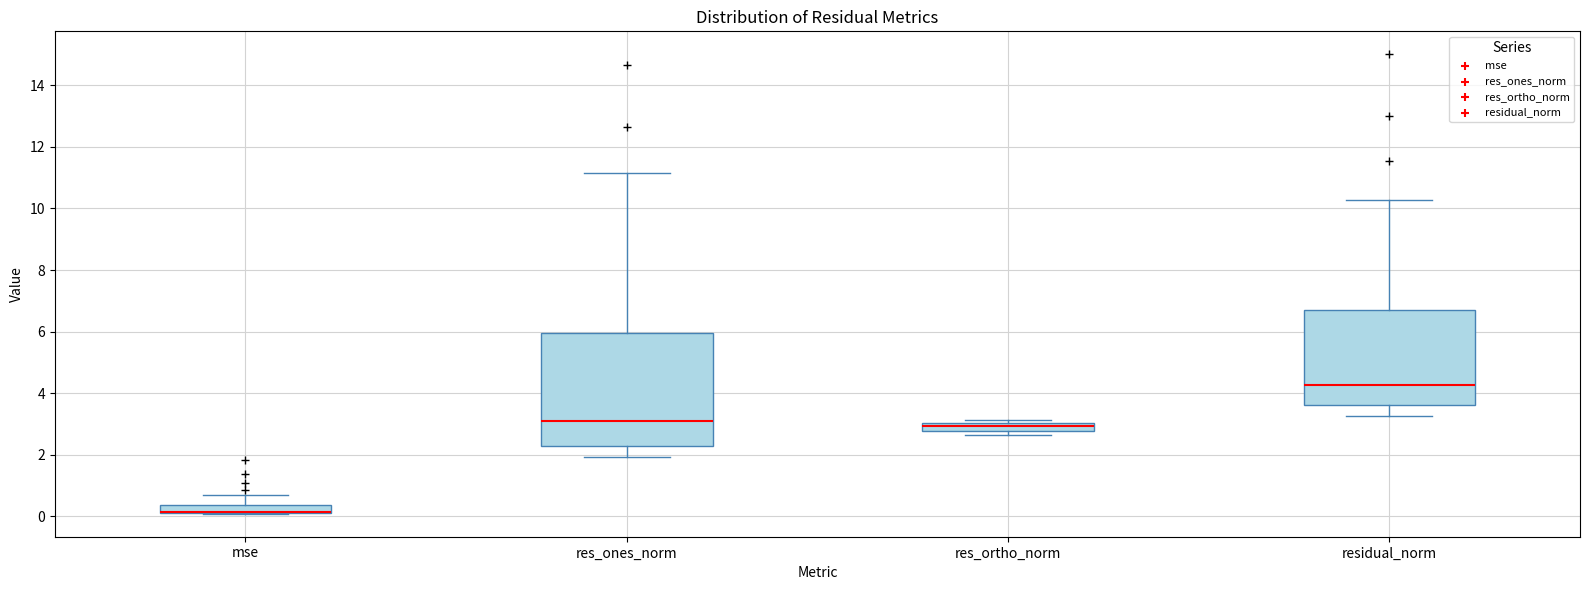

Which box is the tallest, from its lower edge to its upper edge?

res_ones_norm